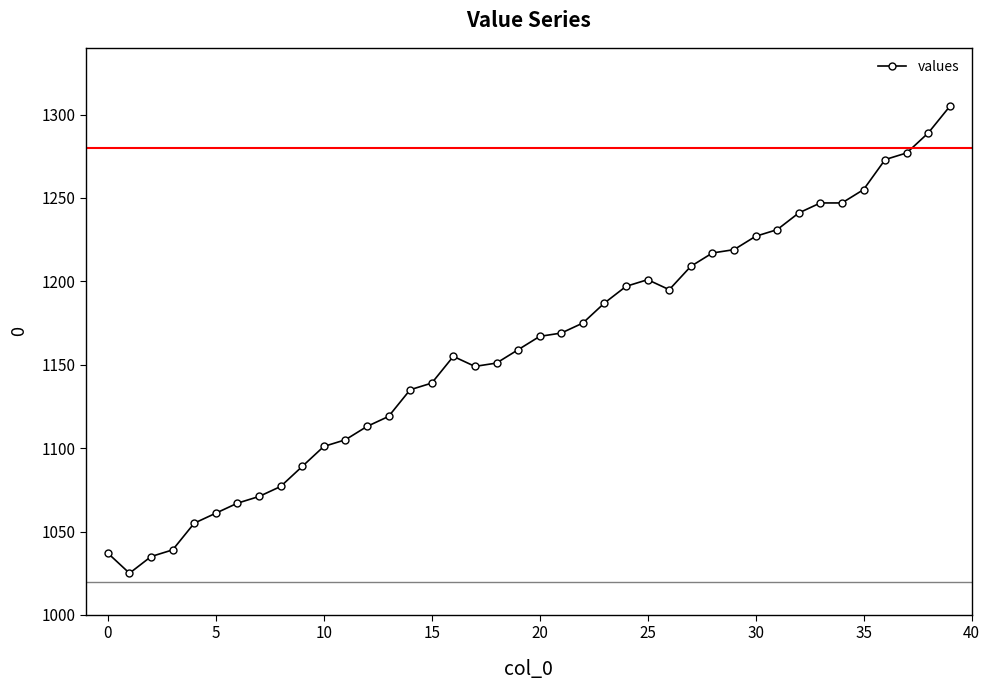

True or false: there are more than 0 points higher than both neighbors.

True